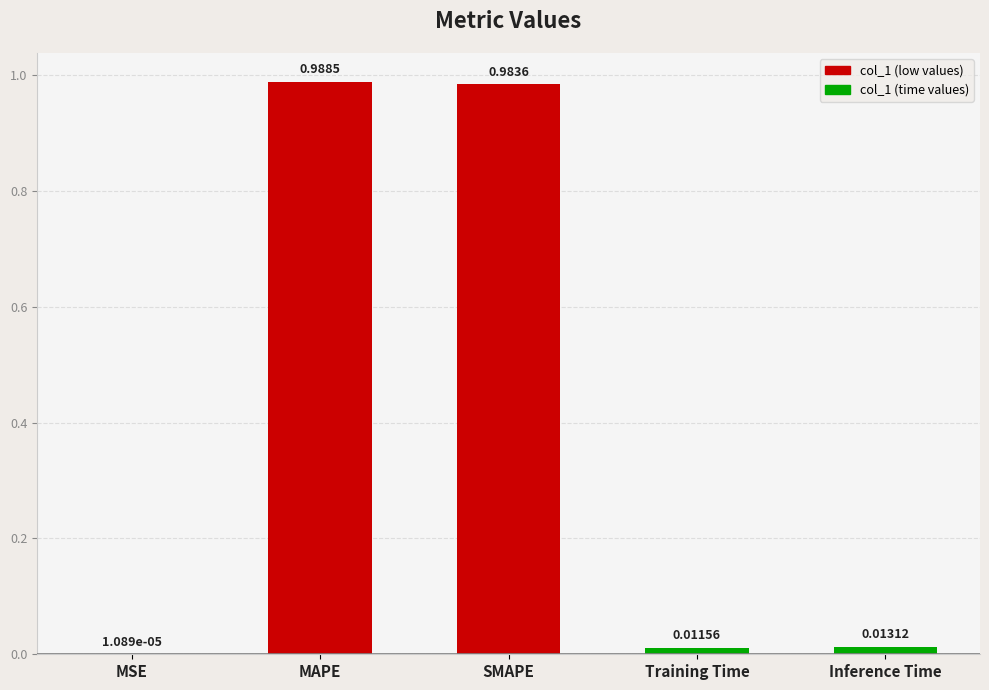

What is the sum of all values?

2.0